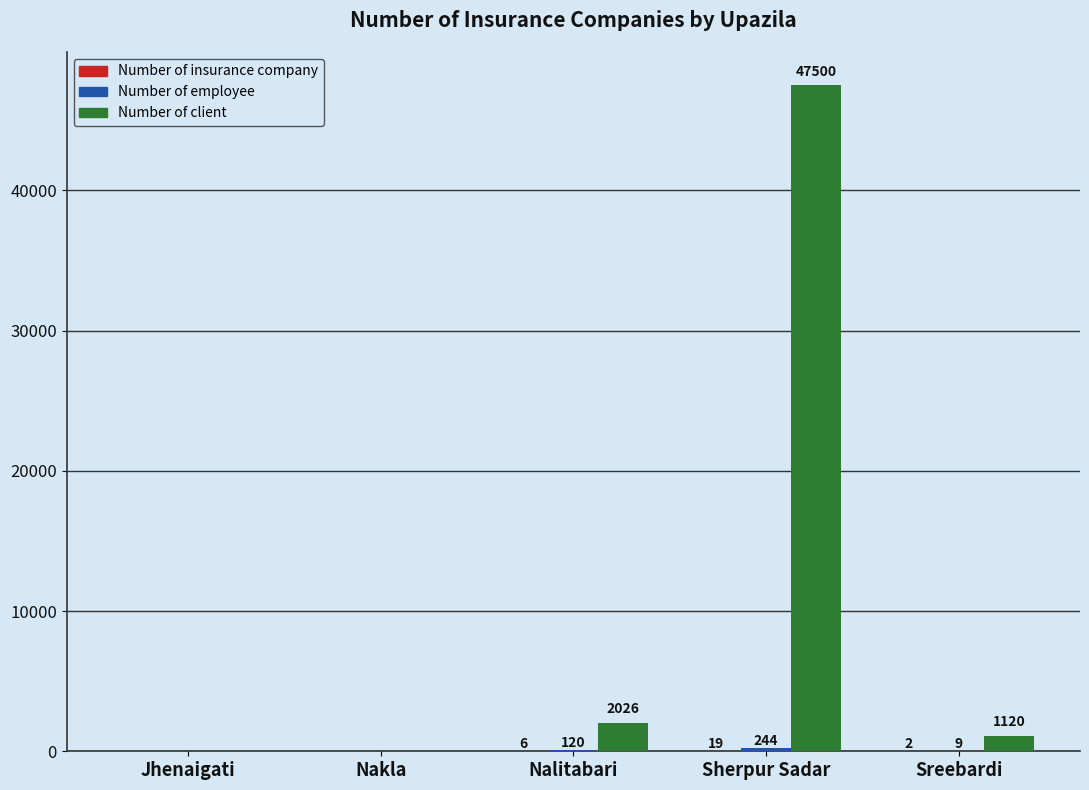

Which series has the largest total across all categories?

Number of client